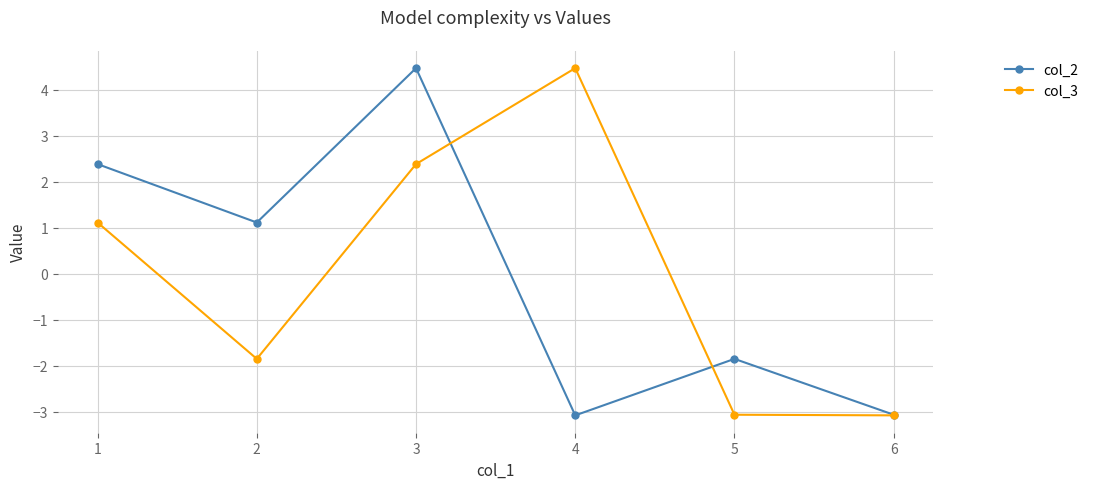

Read the col_2 value at 1.

2.4